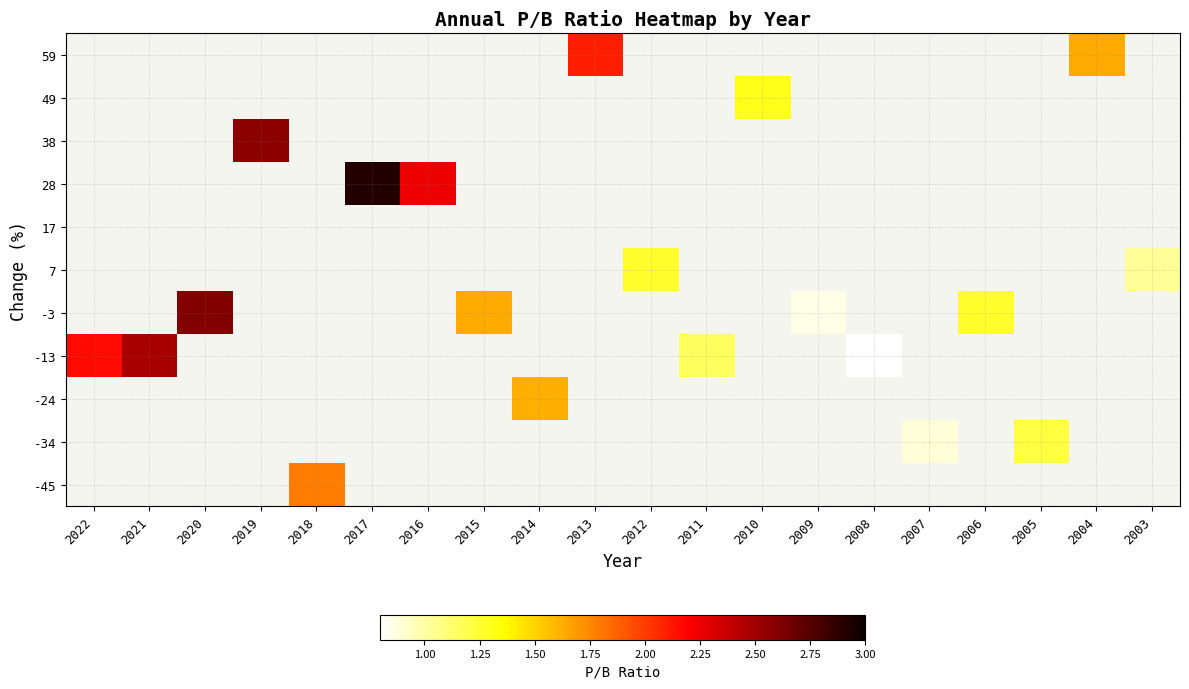

What is the greatest value displayed?

2.9